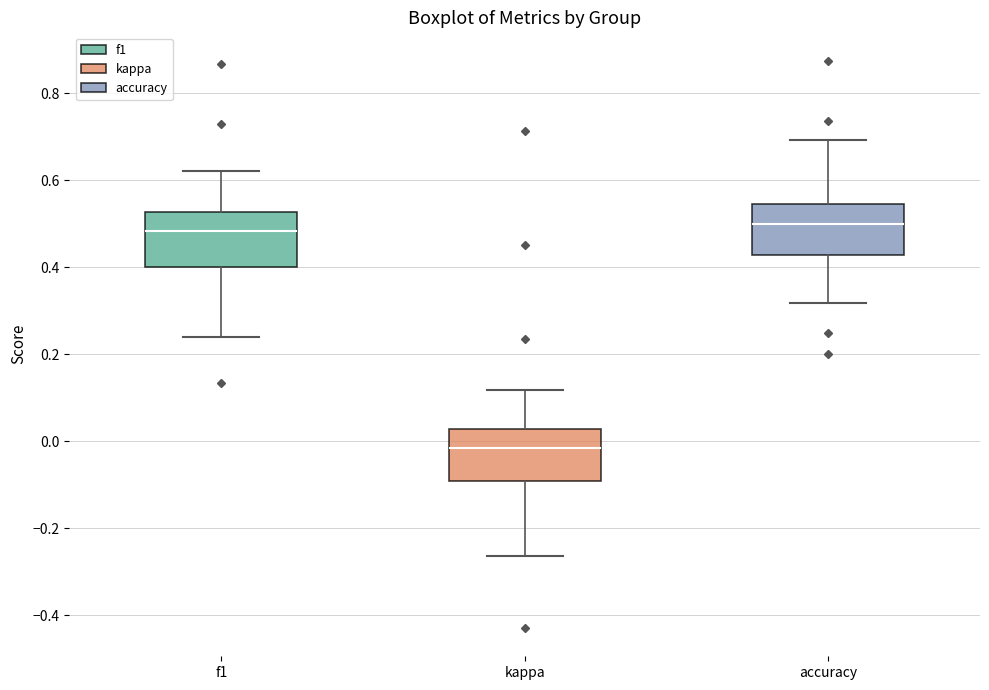

Reading left to right, transcribe this box plot: for each box, give where its median line is, the range the box spans, and where its two whiskers end, as read against the y-axis. The values are not printed on the chart, so give them approximately, as read against the axis.

f1: median 0.48, box 0.40 to 0.52, whiskers 0.24 to 0.62
kappa: median -0.02, box -0.10 to 0.02, whiskers -0.26 to 0.12
accuracy: median 0.50, box 0.42 to 0.54, whiskers 0.32 to 0.70